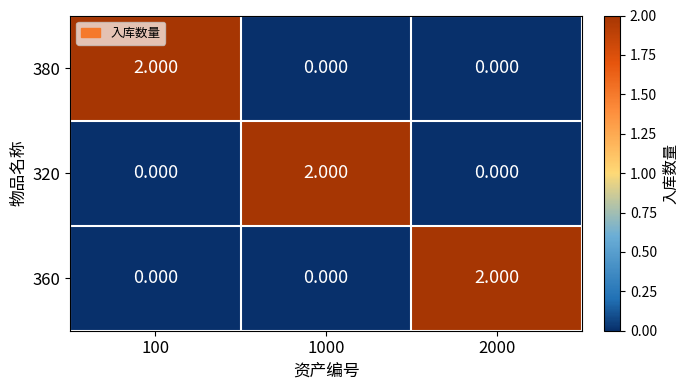

Is the value of 380 at 100 greater than the value of 320 at 2000?

Yes